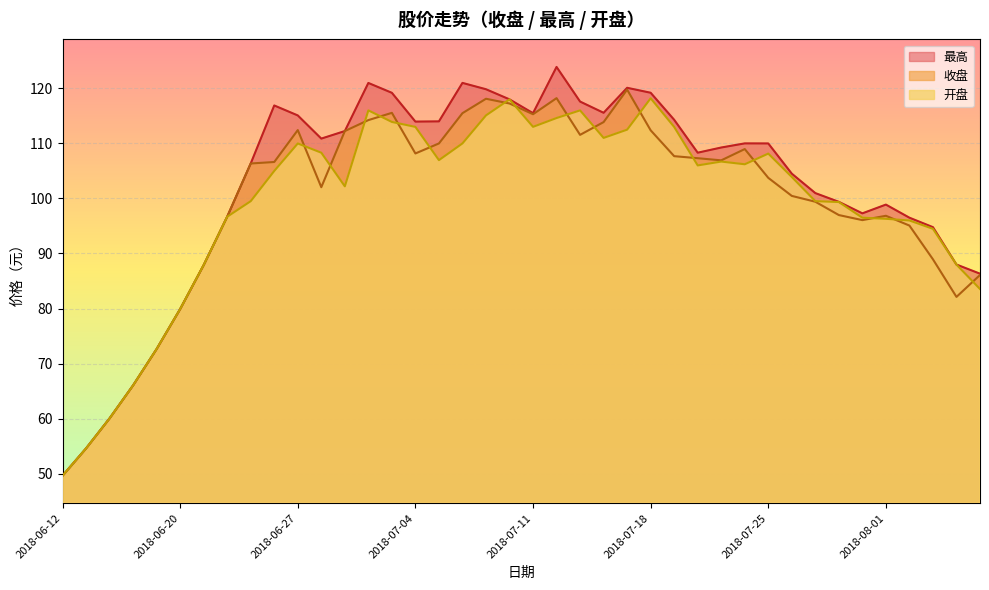

What is the label of the 12th point from the left?

2018-06-28